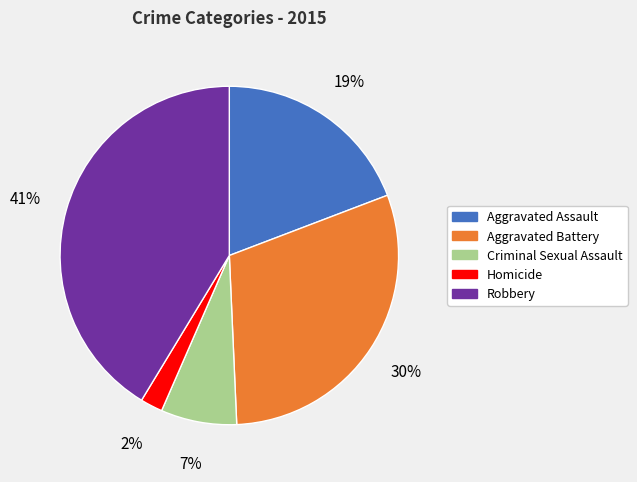

Which category has the smallest portion of the pie?

Homicide